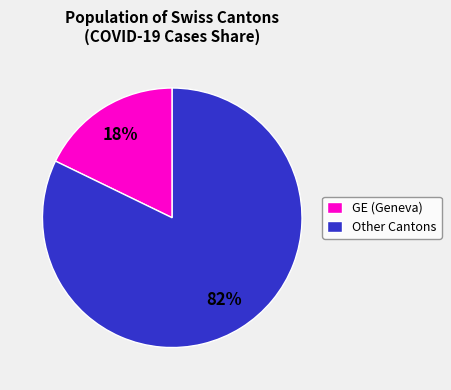

Which slice is the smallest?

GE (Geneva)